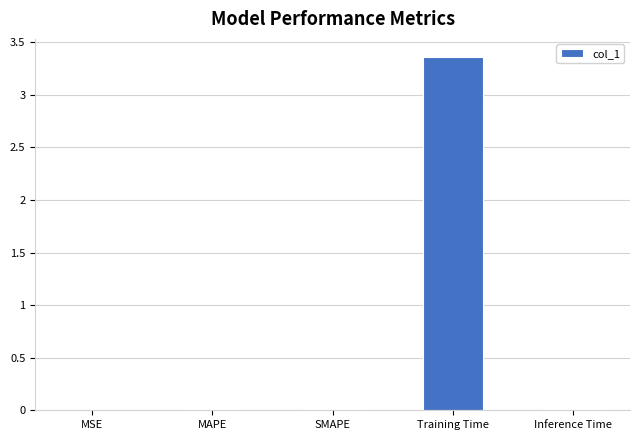

The chart shows a value of 2.0 at Training Time. True or false?

False